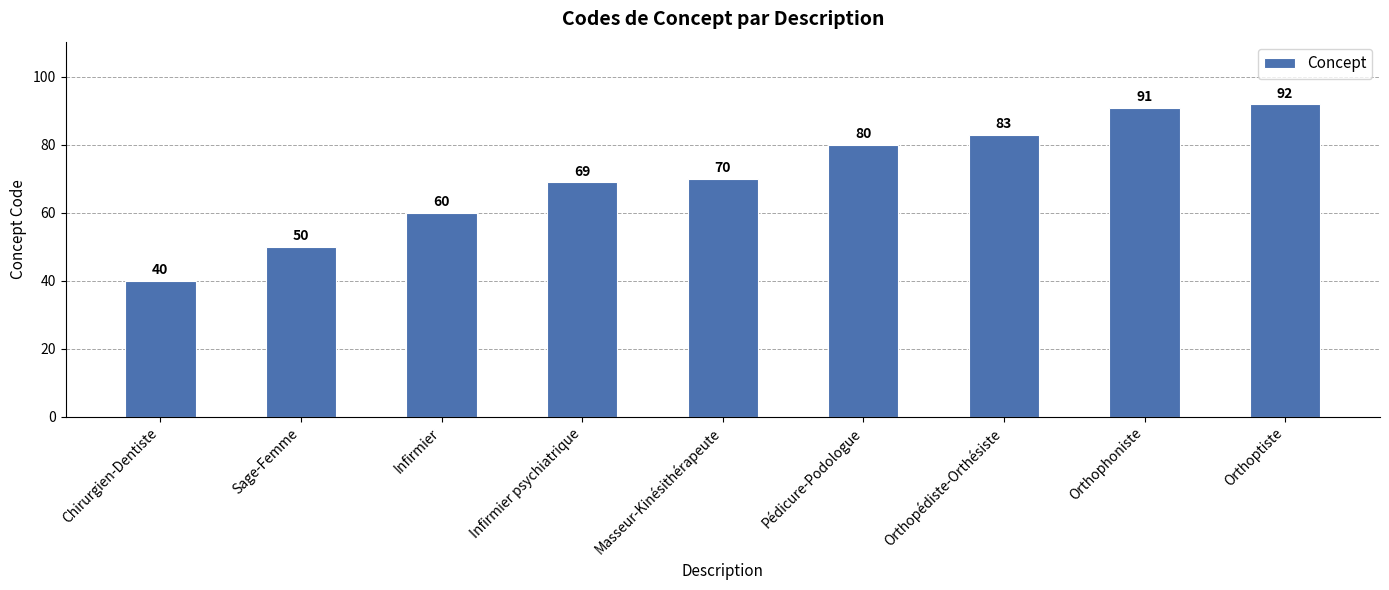

List the labels in order of value, smallest first.

Chirurgien-Dentiste, Sage-Femme, Infirmier, Infirmier psychiatrique, Masseur-Kinésithérapeute, Pédicure-Podologue, Orthopédiste-Orthésiste, Orthophoniste, Orthoptiste